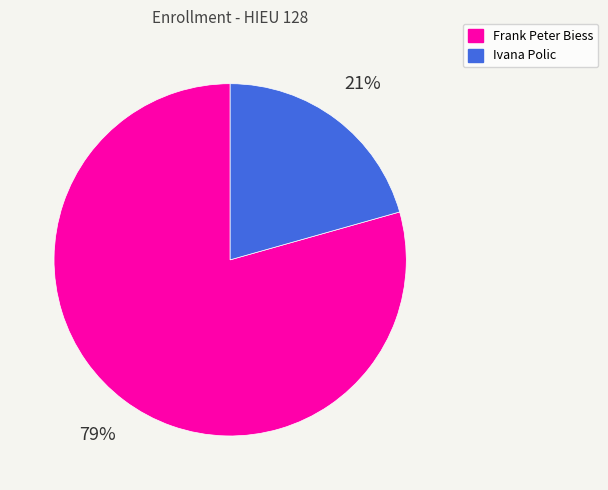

Which has a higher value, Ivana Polic or Frank Peter Biess?

Frank Peter Biess